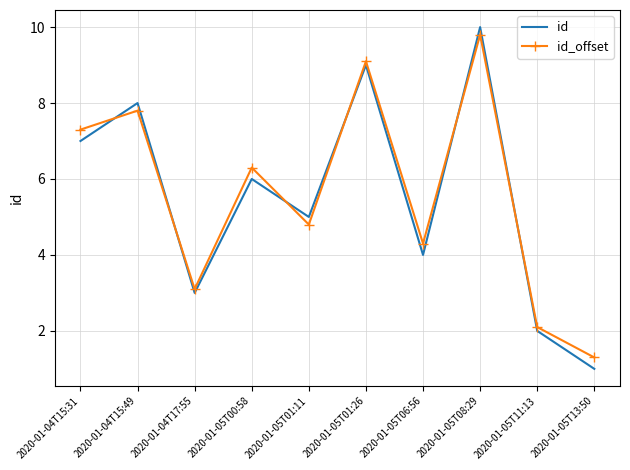

Between 2020-01-05T01:26 and 2020-01-05T13:50, which series saw the biggest shift?

id